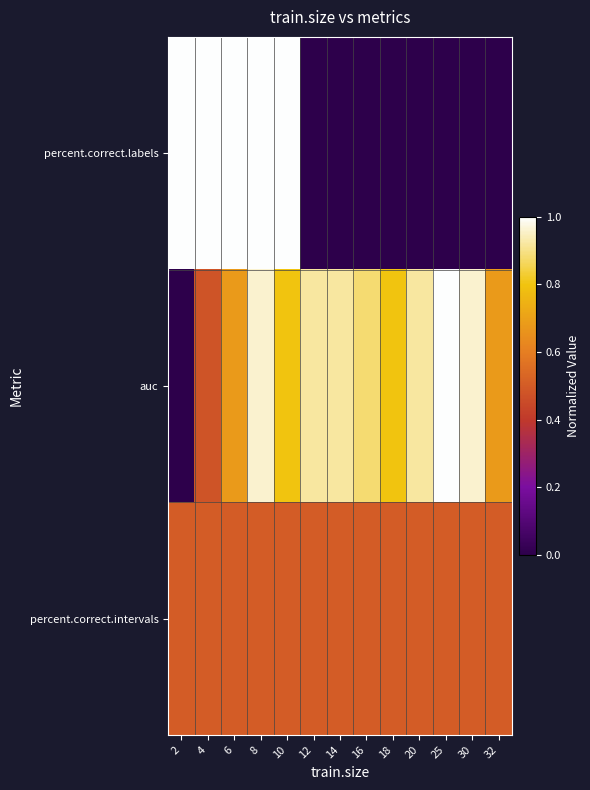

What is the maximum value shown in the chart?

1.0